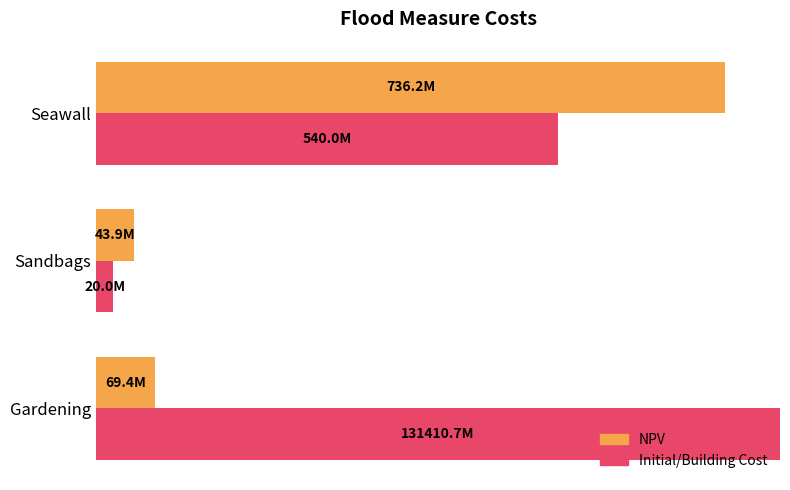

What are all the series names shown in the legend?

NPV, Initial/Building Cost